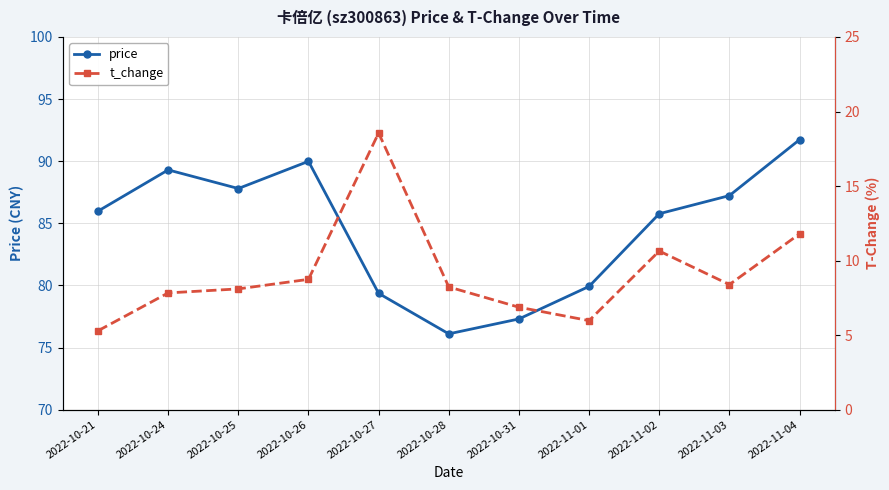

What position from the left is 2022-11-02?

9